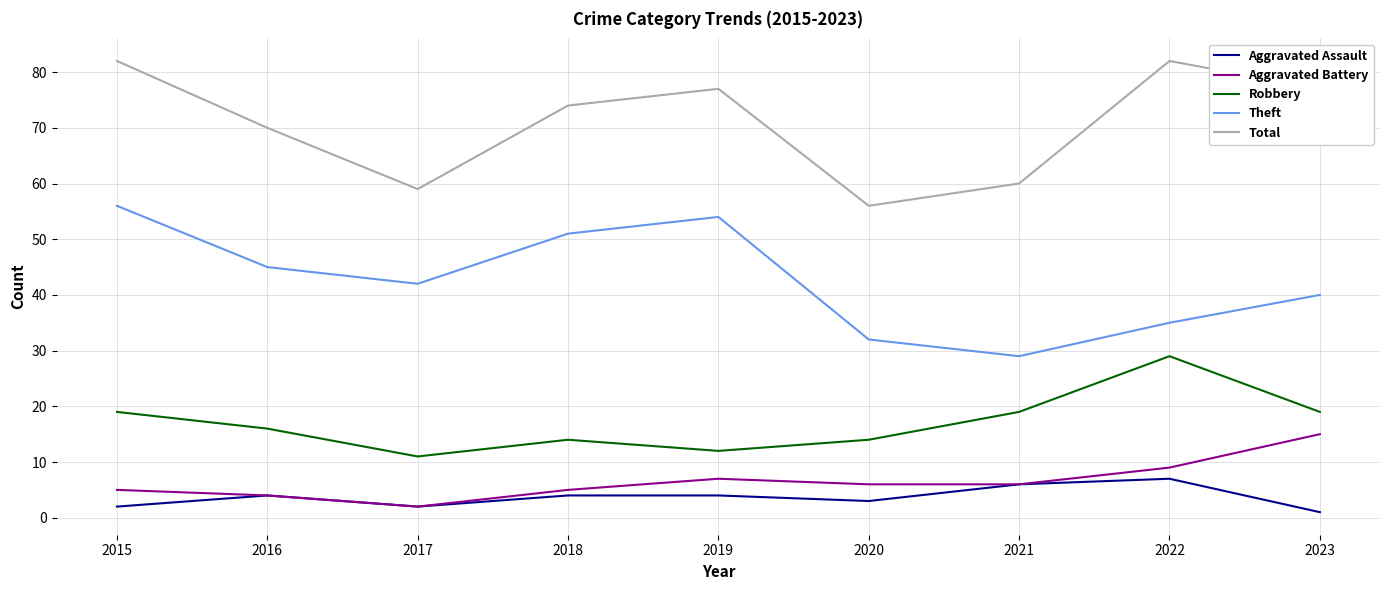

What are all the series names shown in the legend?

Aggravated Assault, Aggravated Battery, Robbery, Theft, Total